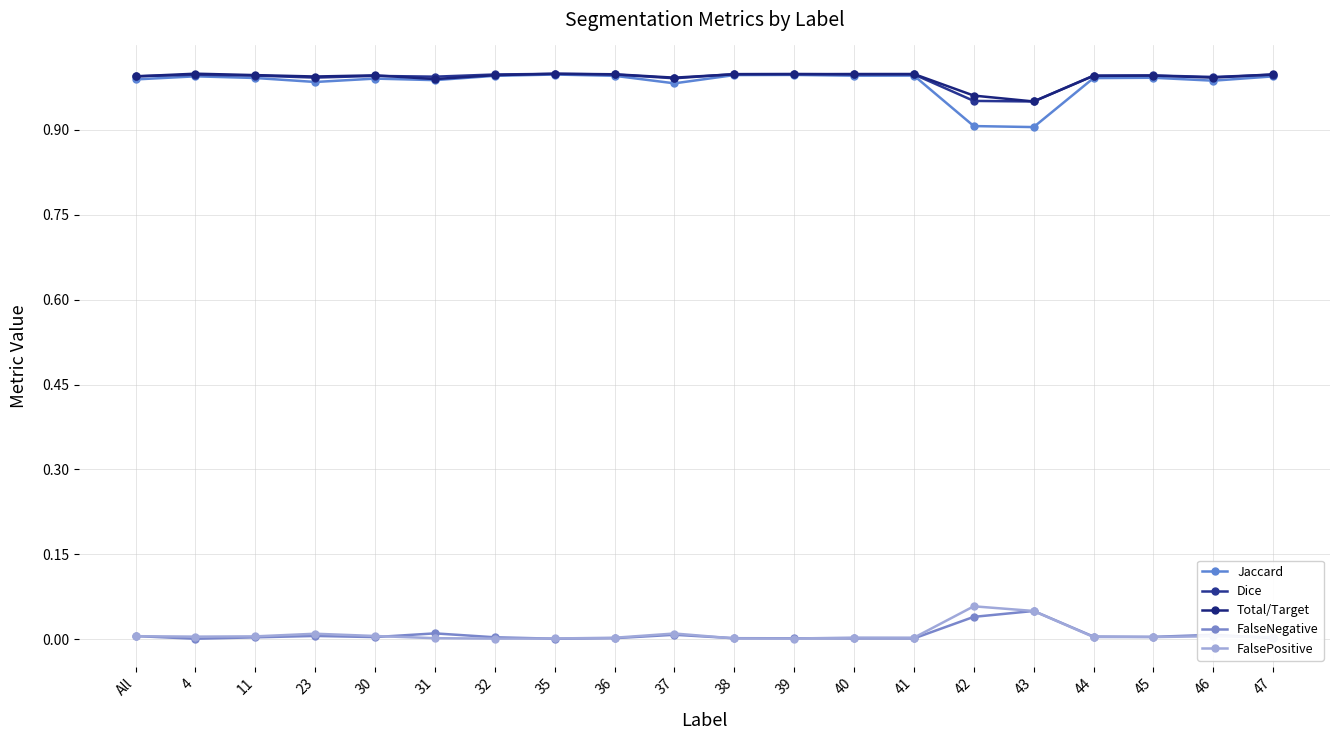

Between 40 and 4, which is larger?

40